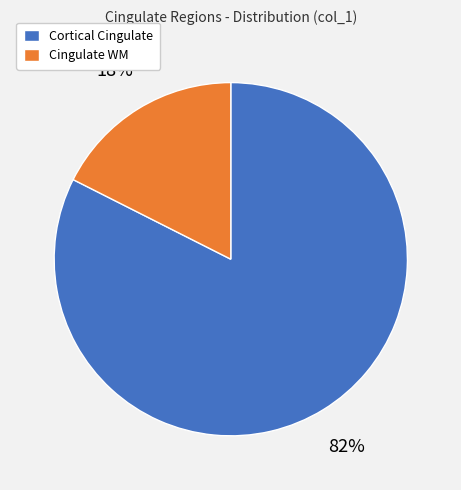

To the nearest percent, what is the average slice percentage?

50%